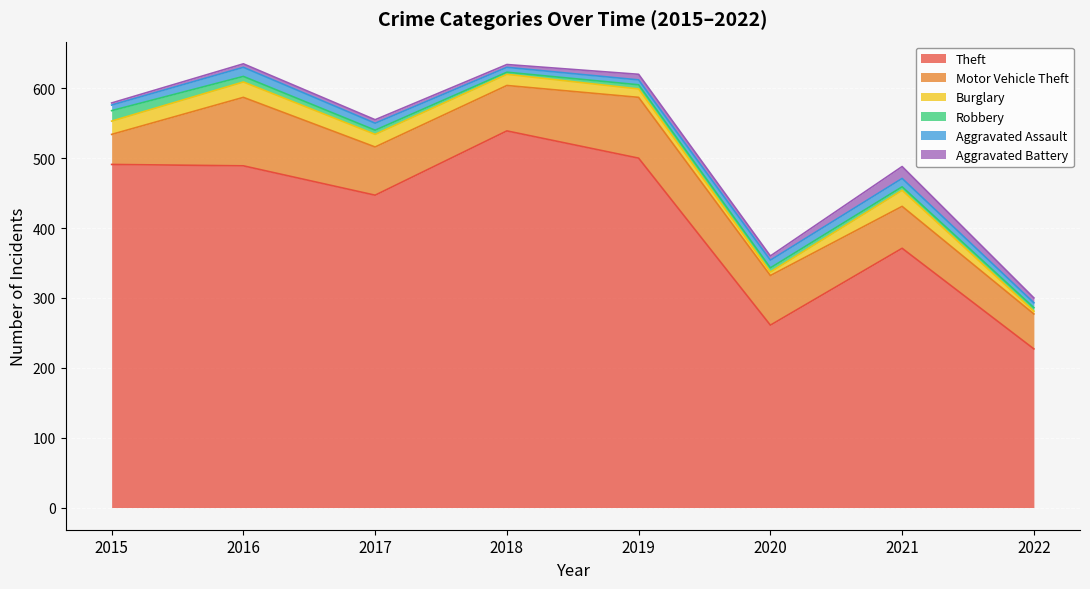

How many interior local peaks does the Theft series have?

2